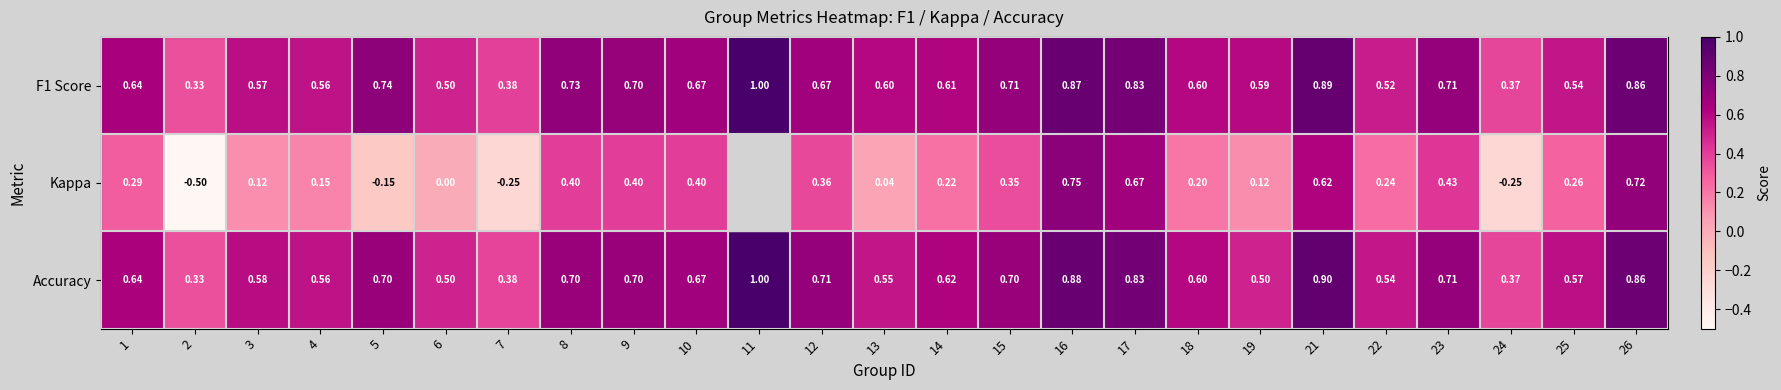

Is the value of Accuracy at 7 greater than the value of F1 Score at 26?

No